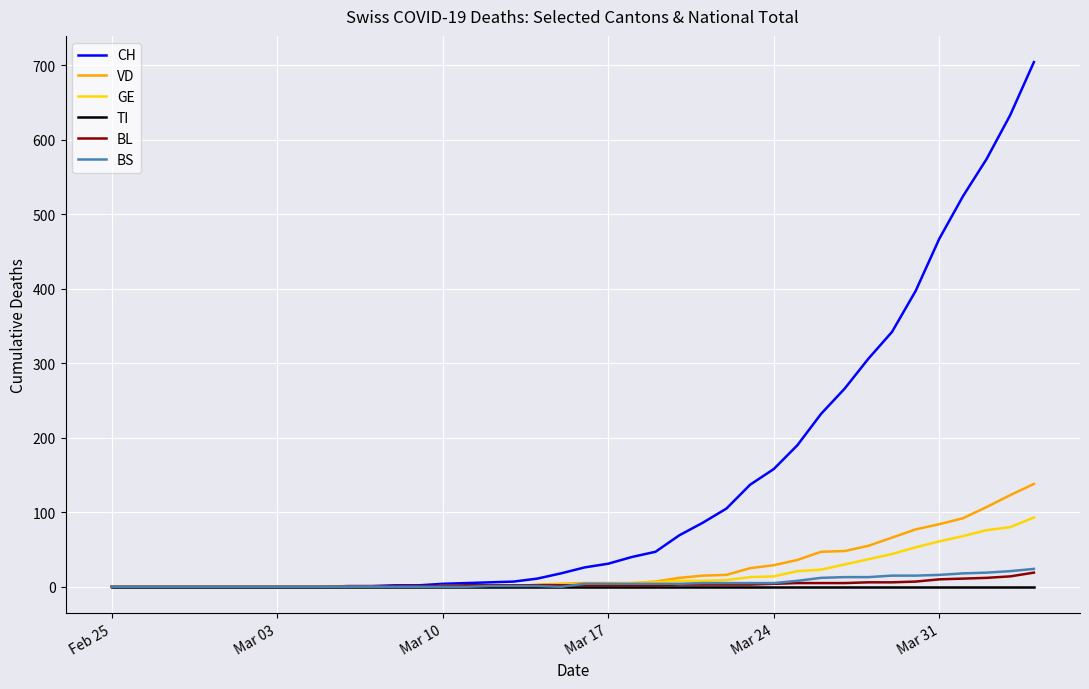

What is the maximum value shown in the chart?

704